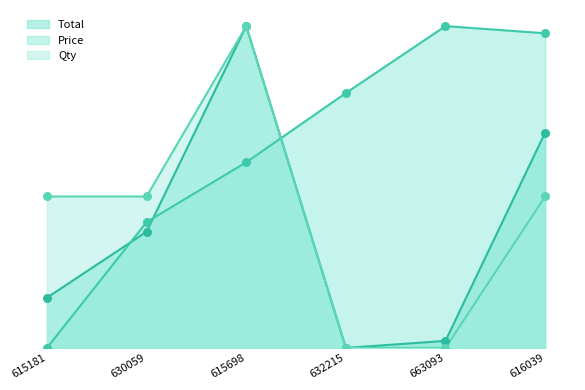

At how many categories does at least one series exceed 68?

4